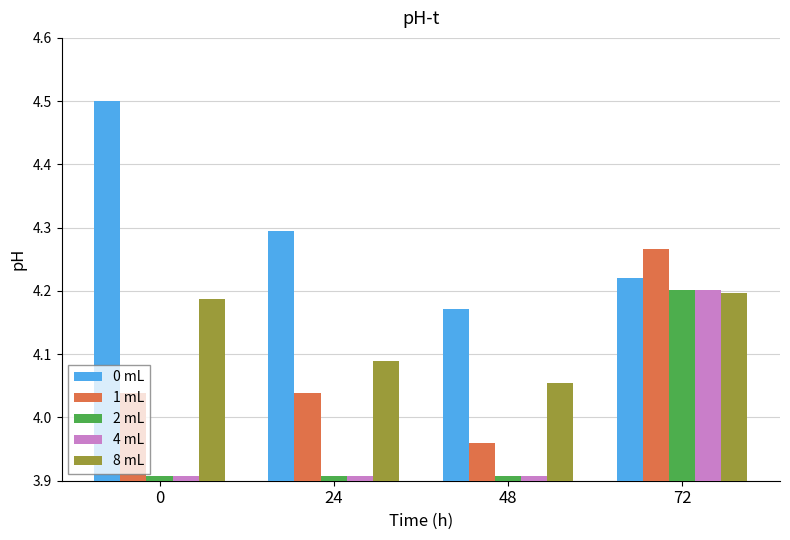

What is the total value across all series at 24?

20.2